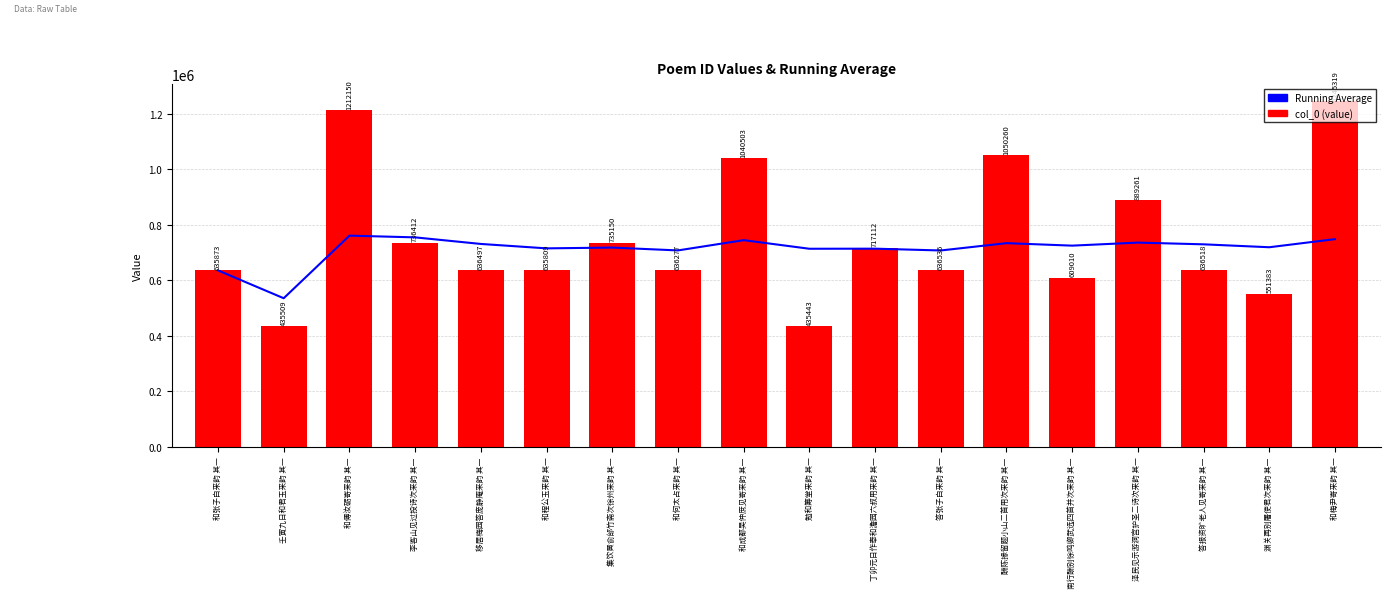

What is the value of the Running Average bar at the 16th from the left?

729895.0